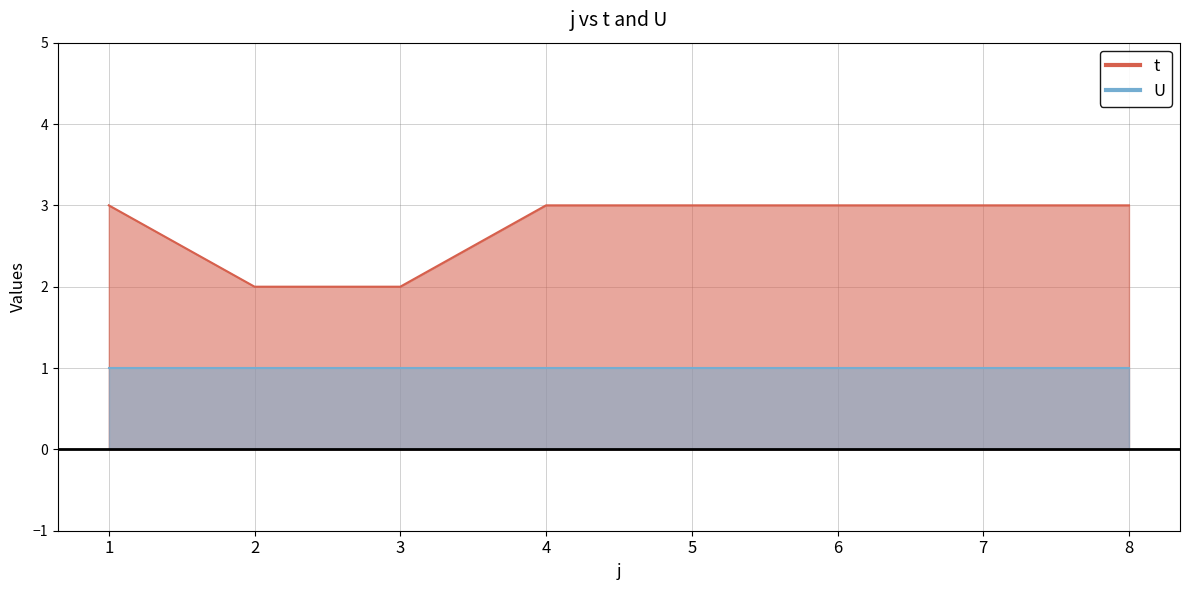

The chart shows a value of 3 at 6. True or false?

True